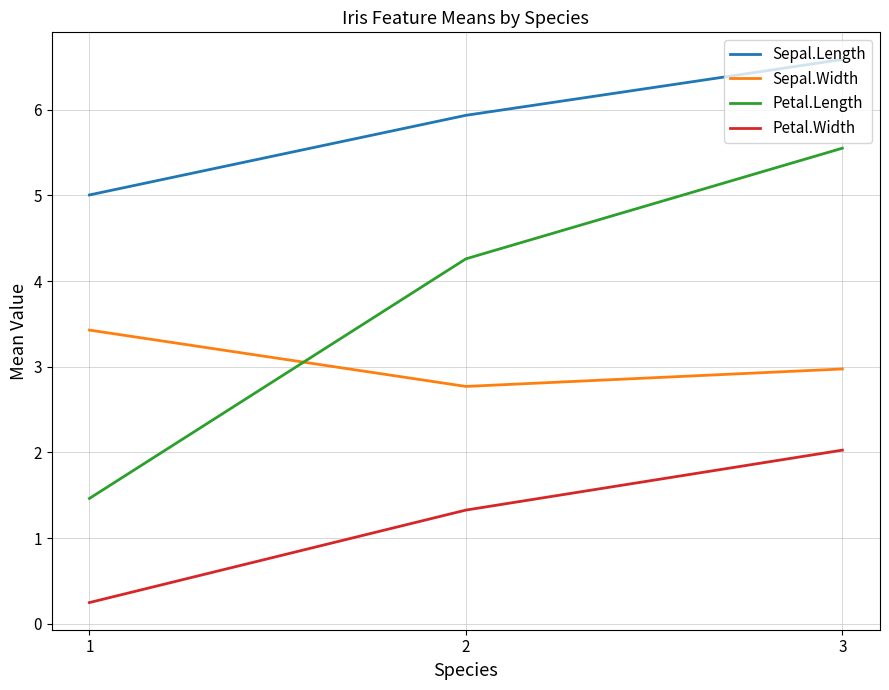

The Petal.Length series shows 4.3 at 2. True or false?

True